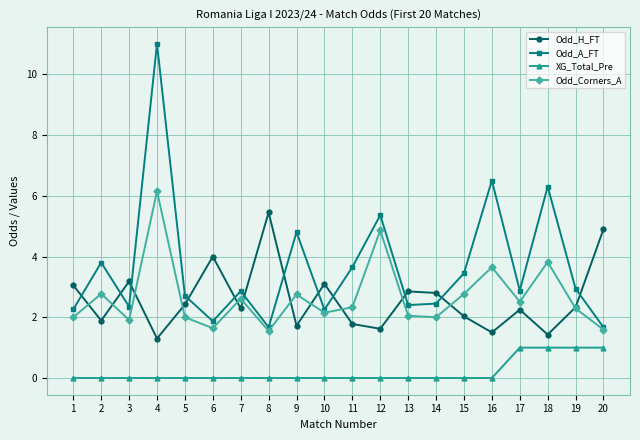

Where is the first local minimum for Odd_A_FT?

3